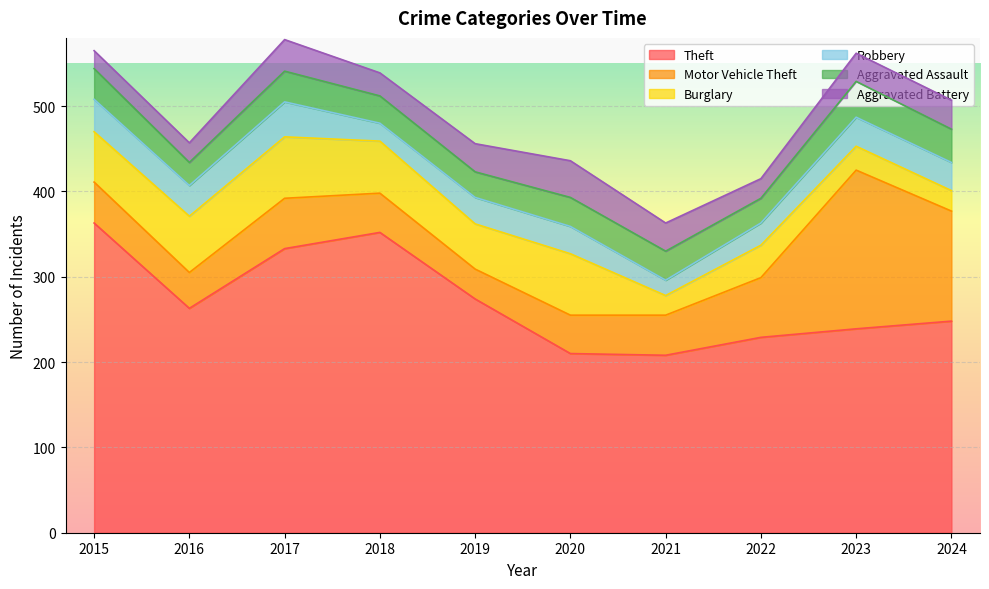

Between 2020 and 2024, which is larger?

2024